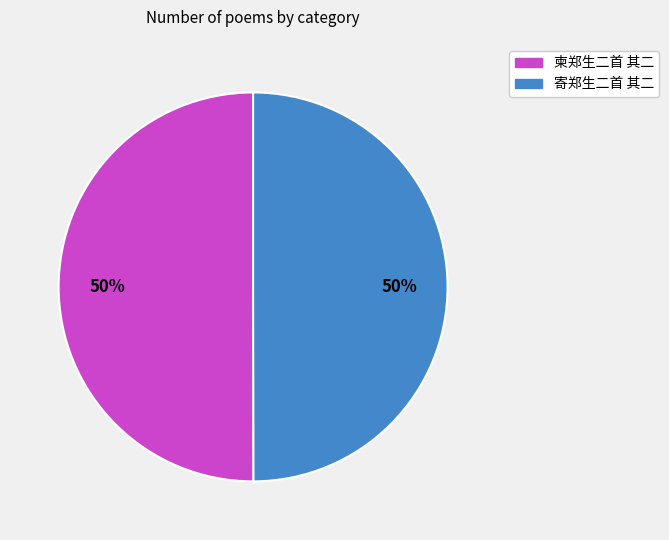

Count the number of slices in the pie.

2